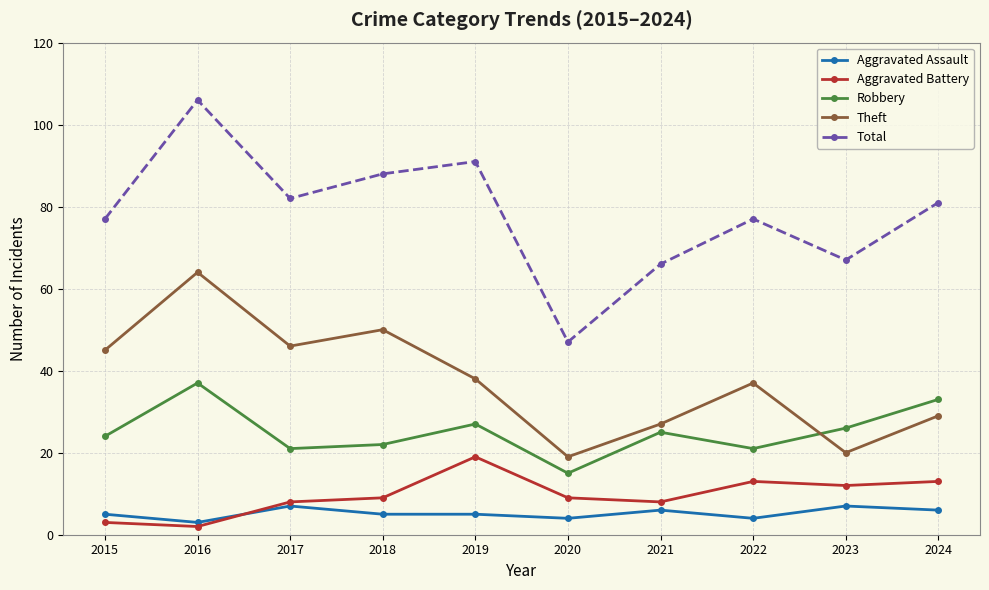

List the series in order of their peak value, lowest first.

Aggravated Assault, Aggravated Battery, Robbery, Theft, Total